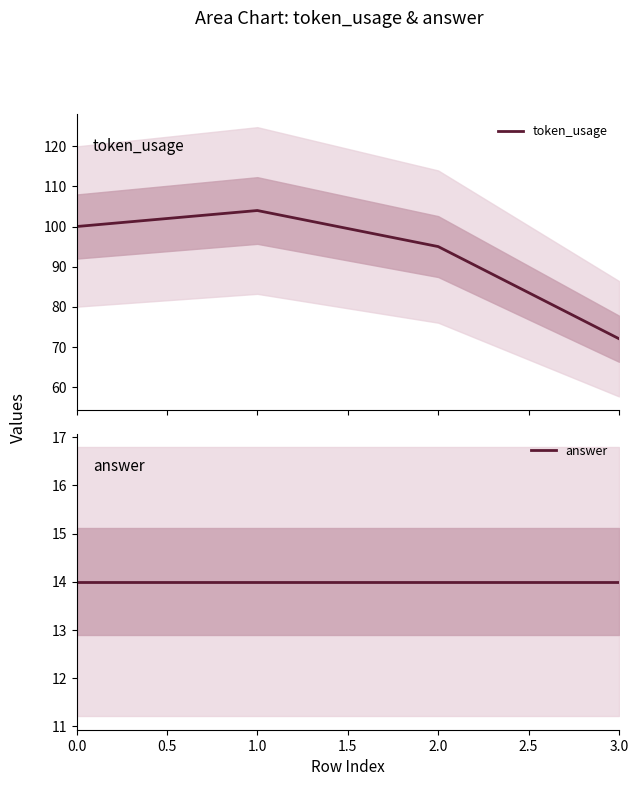

The value of token_usage at 0.0 is 154. True or false?

False